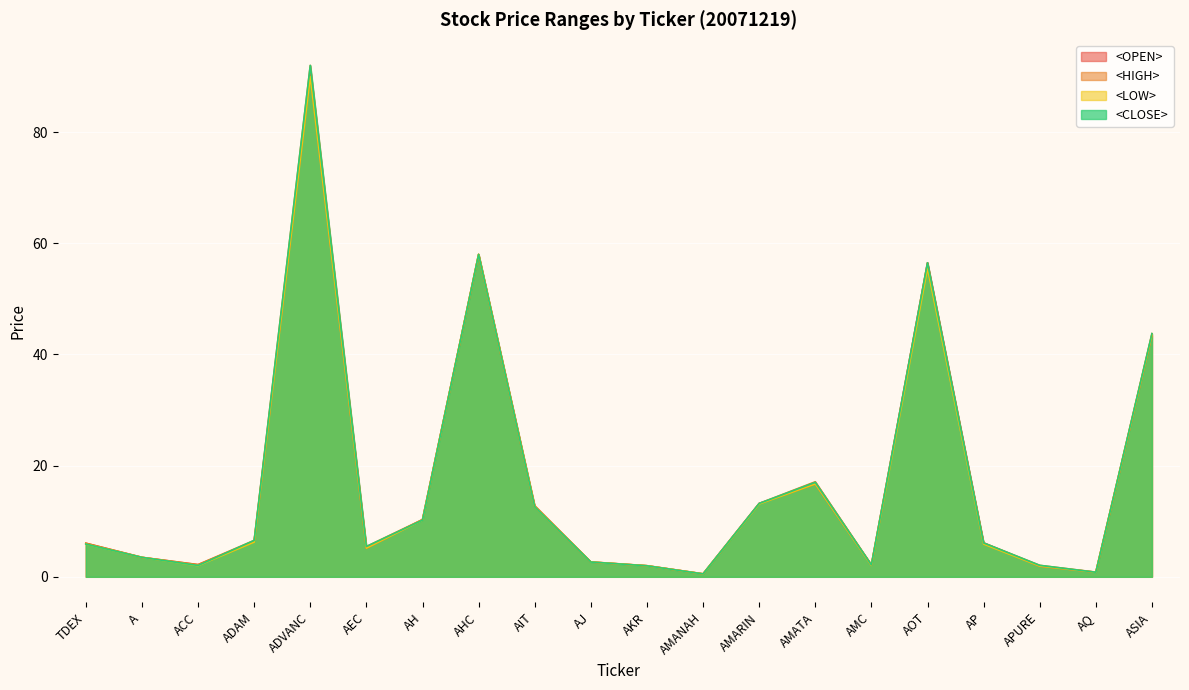

Reading right to left, what are all the values shown in this chart?

<OPEN>: ASIA=43.5	AQ=0.8	APURE=1.9	AP=6.1	AOT=56.5	AMC=2.1	AMATA=16.7	AMARIN=13.2	AMANAH=0.5	AKR=2.0	AJ=2.7	AIT=12.6	AHC=58.0	AH=10.3	AEC=5.2	ADVANC=90.5	ADAM=6.4	ACC=2.2	A=3.5	TDEX=6.0
<HIGH>: ASIA=43.8	AQ=0.8	APURE=2.1	AP=6.1	AOT=56.5	AMC=2.2	AMATA=17.1	AMARIN=13.2	AMANAH=0.5	AKR=2.0	AJ=2.7	AIT=12.8	AHC=58.0	AH=10.3	AEC=5.5	ADVANC=92.0	ADAM=6.5	ACC=2.2	A=3.5	TDEX=6.0
<LOW>: ASIA=43.5	AQ=0.8	APURE=1.9	AP=5.9	AOT=55.5	AMC=2.1	AMATA=16.7	AMARIN=13.1	AMANAH=0.5	AKR=2.0	AJ=2.7	AIT=12.6	AHC=58.0	AH=10.2	AEC=5.2	ADVANC=90.0	ADAM=6.2	ACC=2.0	A=3.5	TDEX=5.9
<CLOSE>: ASIA=43.8	AQ=0.8	APURE=2.1	AP=6.1	AOT=56.5	AMC=2.1	AMATA=17.0	AMARIN=13.2	AMANAH=0.5	AKR=2.0	AJ=2.7	AIT=12.6	AHC=58.0	AH=10.2	AEC=5.5	ADVANC=92.0	ADAM=6.5	ACC=2.0	A=3.5	TDEX=5.9